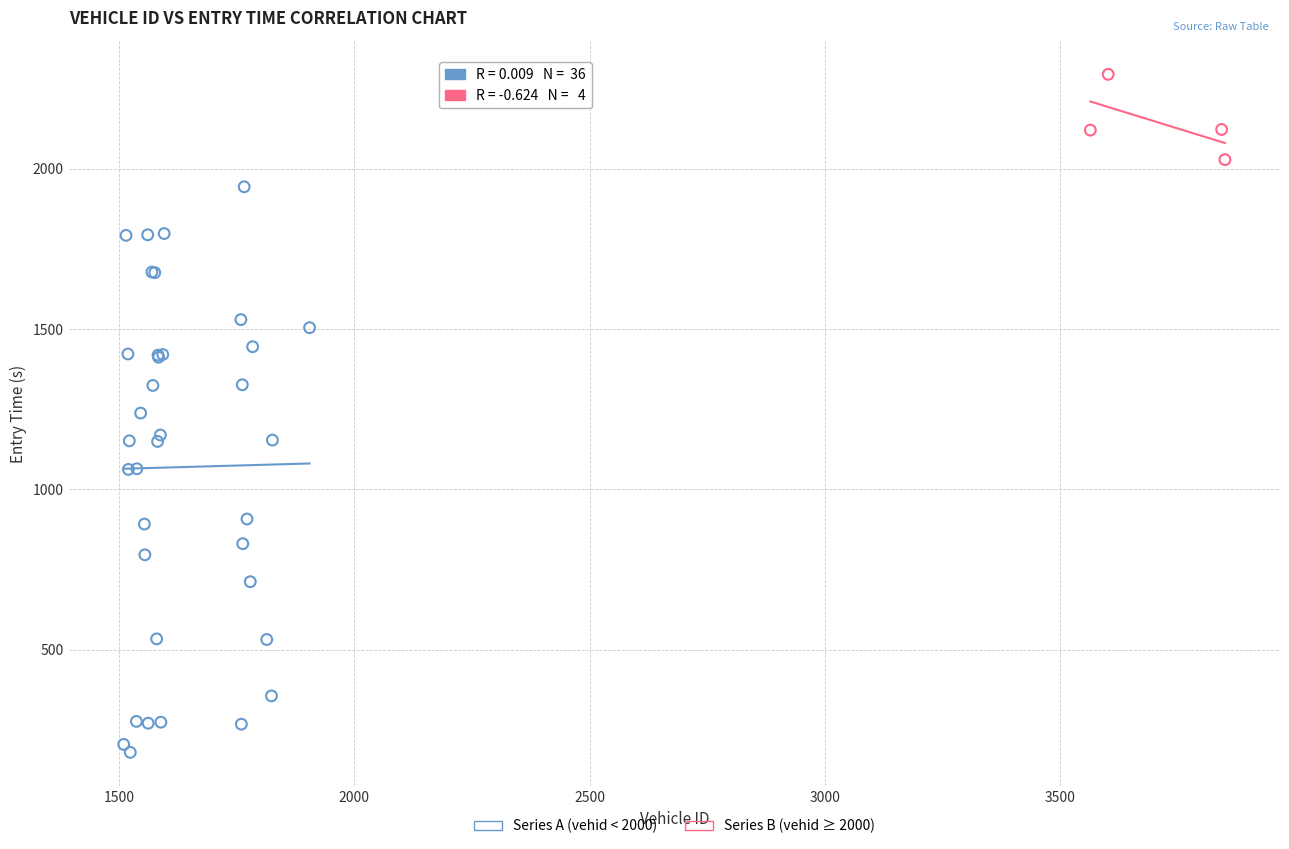

Which series contains the highest Y value?

Series B (vehid ≥ 2000)